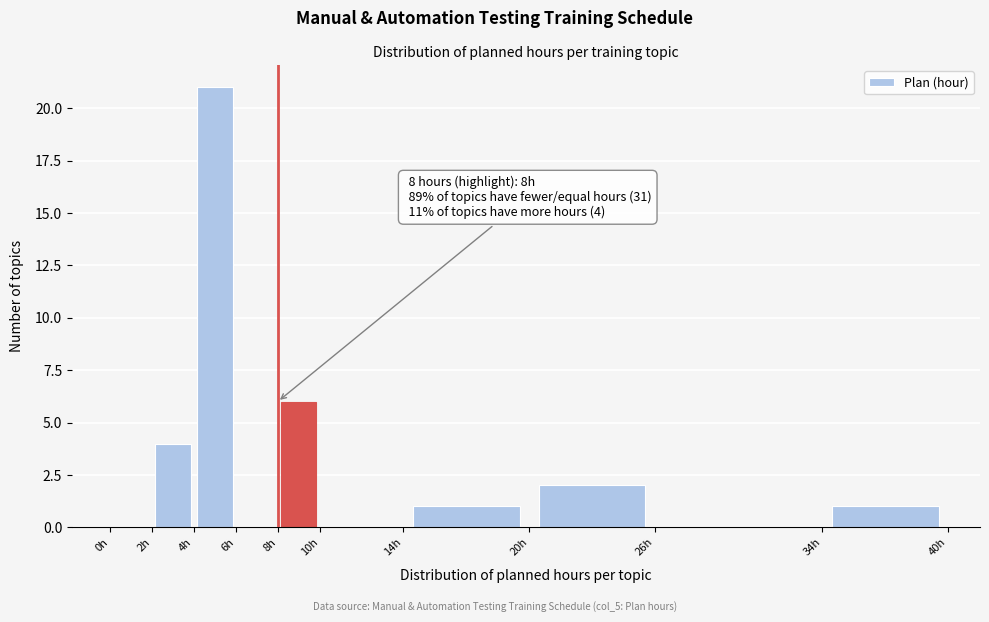

Over which range of the x-axis is the bar tallest?

4 to 6